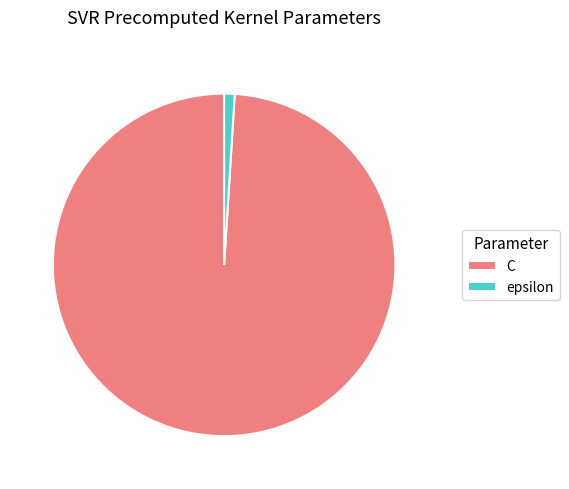

Which category accounts for the majority?

C